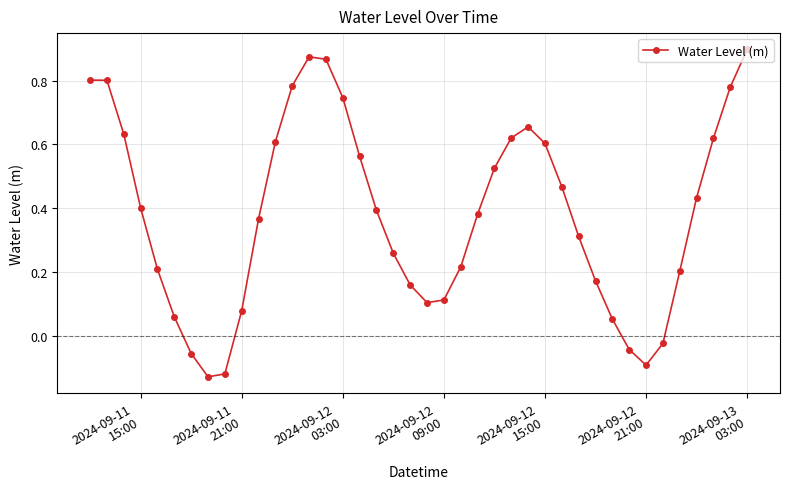

What is the sum of all values?

15.3